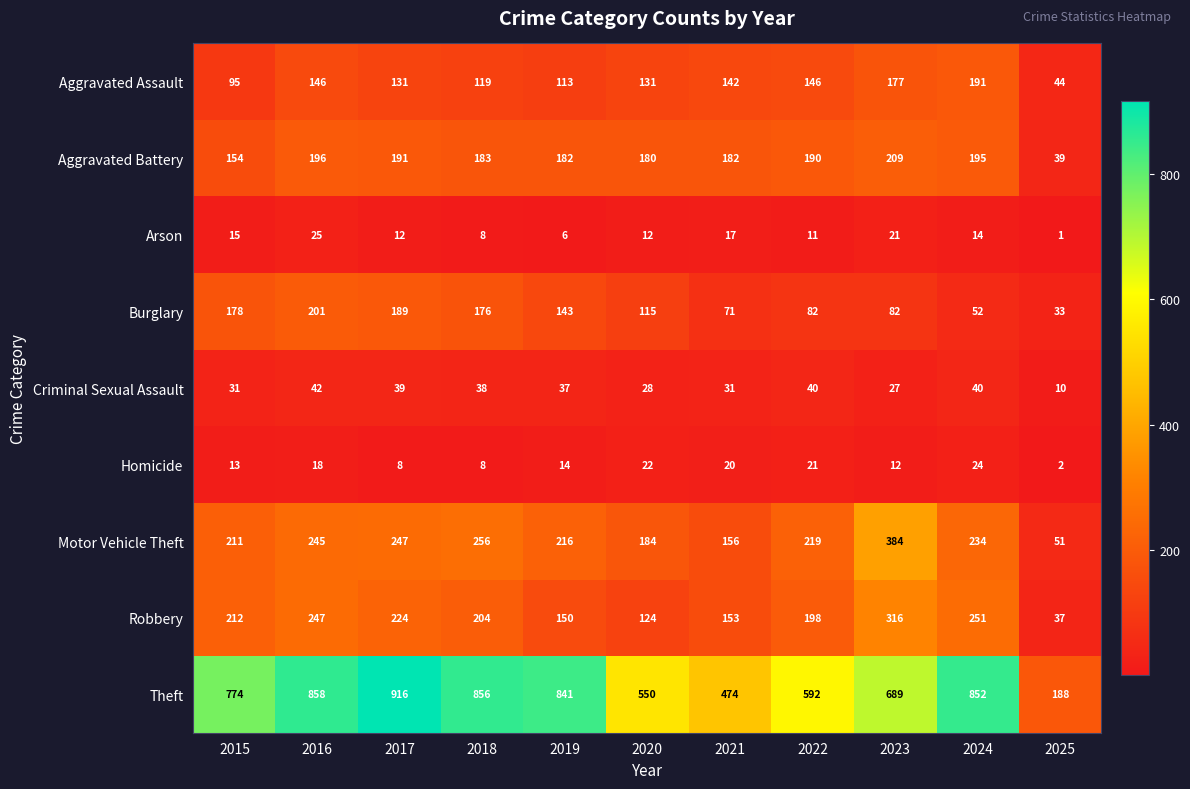

What is the approximate value of Criminal Sexual Assault at 2015, to the nearest 10?

30